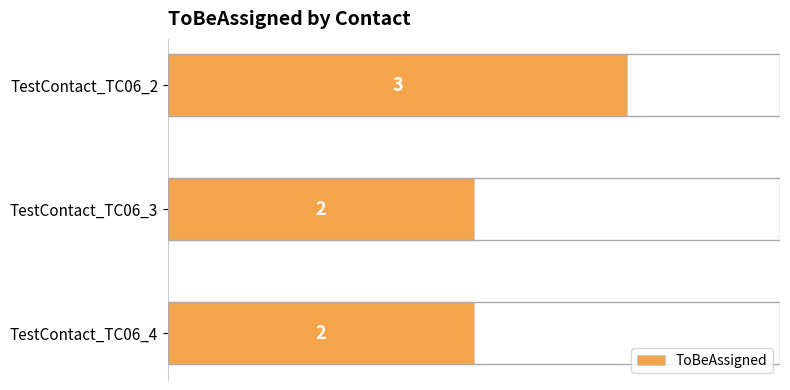

What is the difference between the maximum and second lowest values?

1